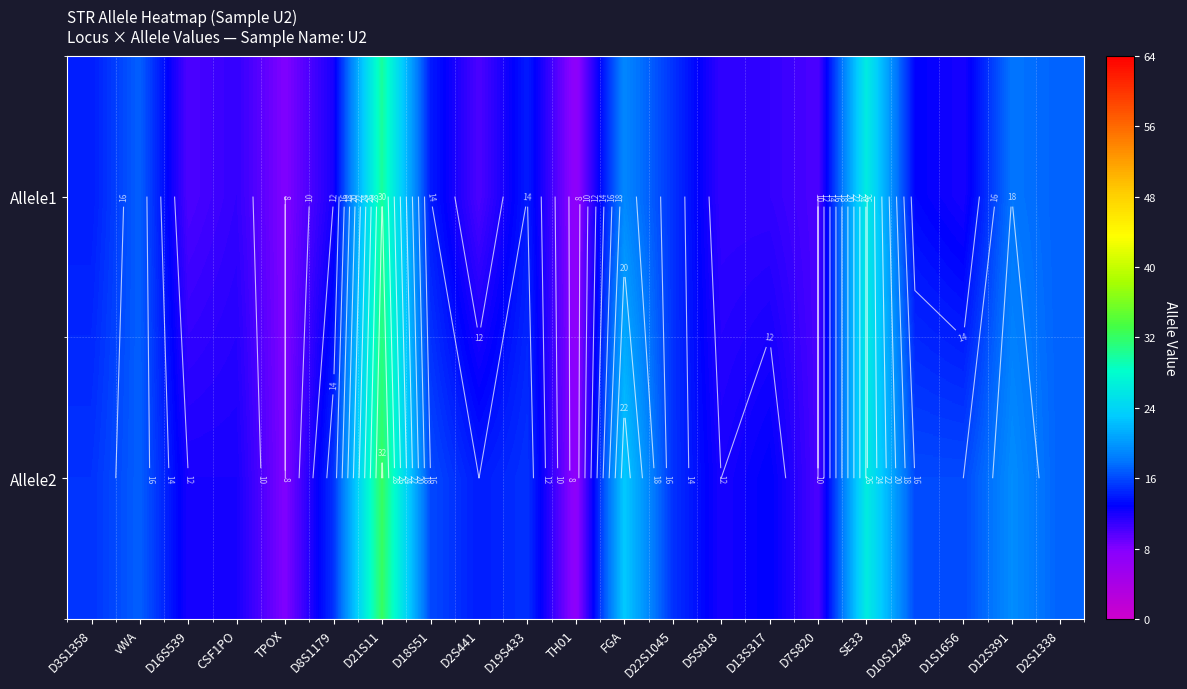

Between D3S1358 and TH01, which is larger?

D3S1358